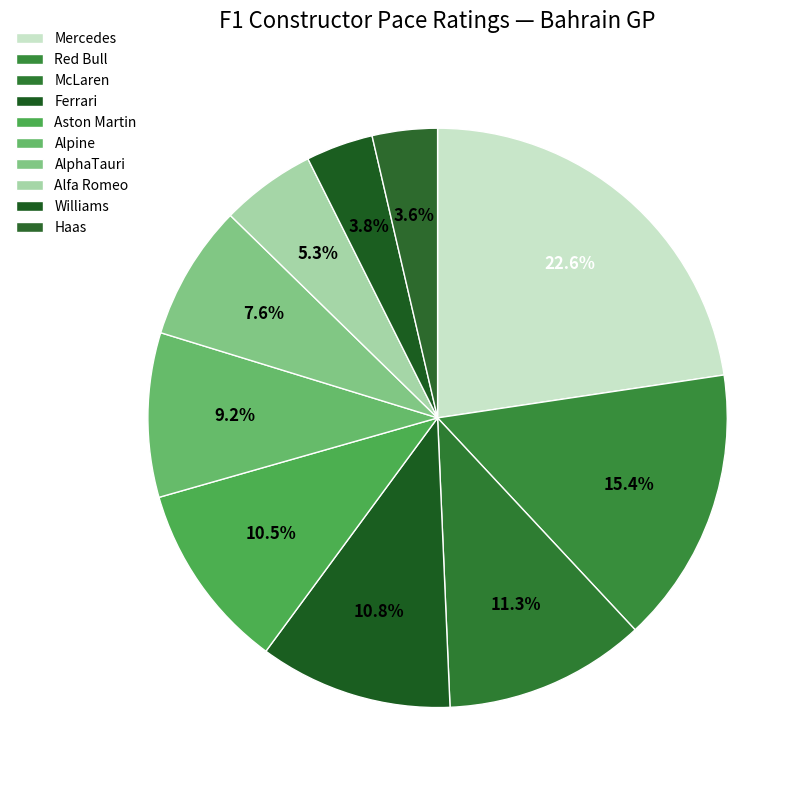

To the nearest percent, what is the combined percentage of Aston Martin and Mercedes?

33%